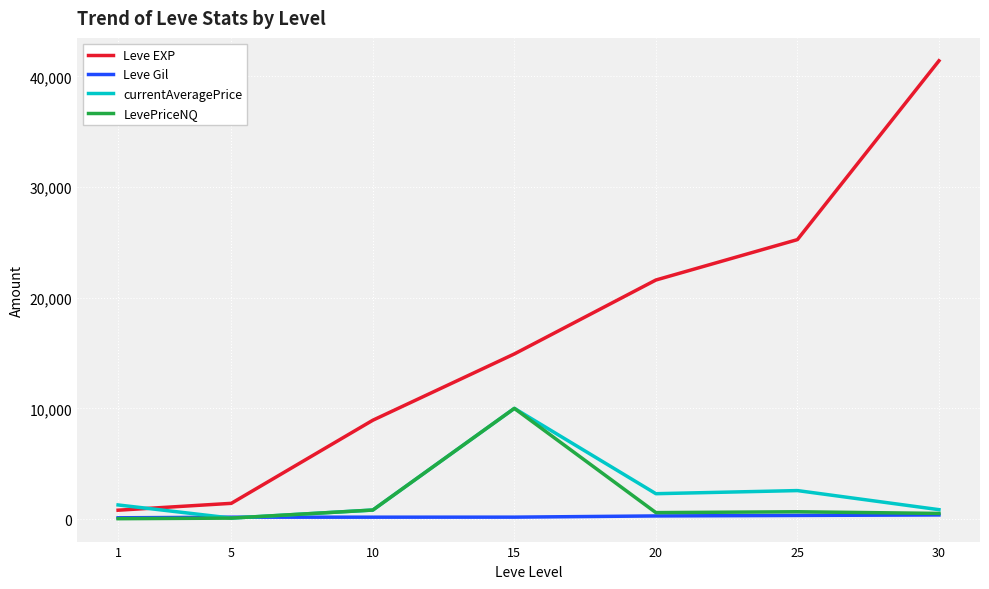

At which category is the sum across all series the highest?

30